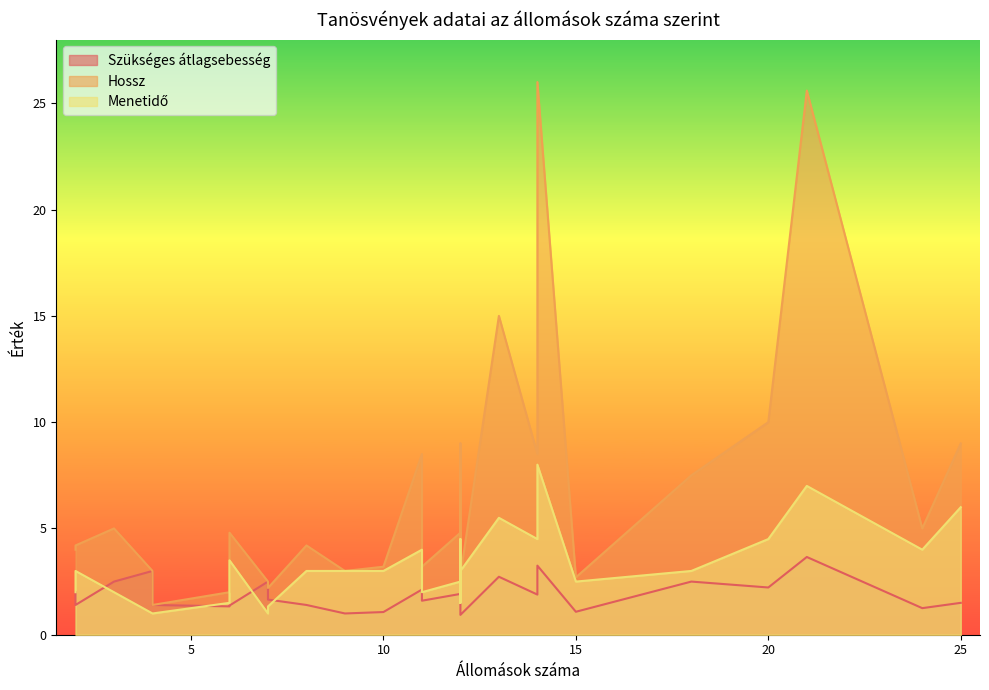

What is the value of the Szükséges átlagsebesség point at the 19th from the left?

1.3